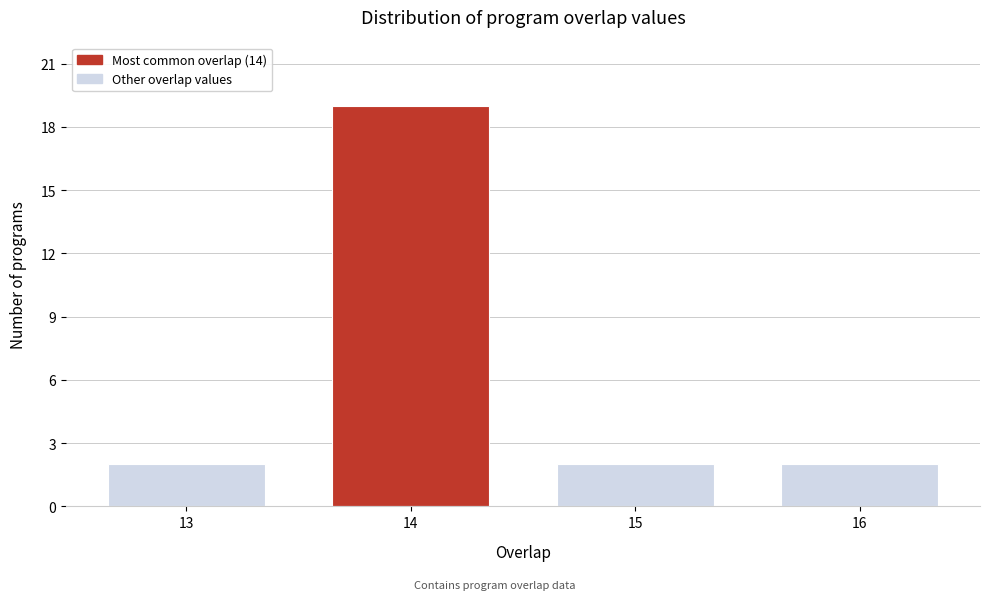

Reading left to right, what are all the values shown in this chart?

2	19	2	2